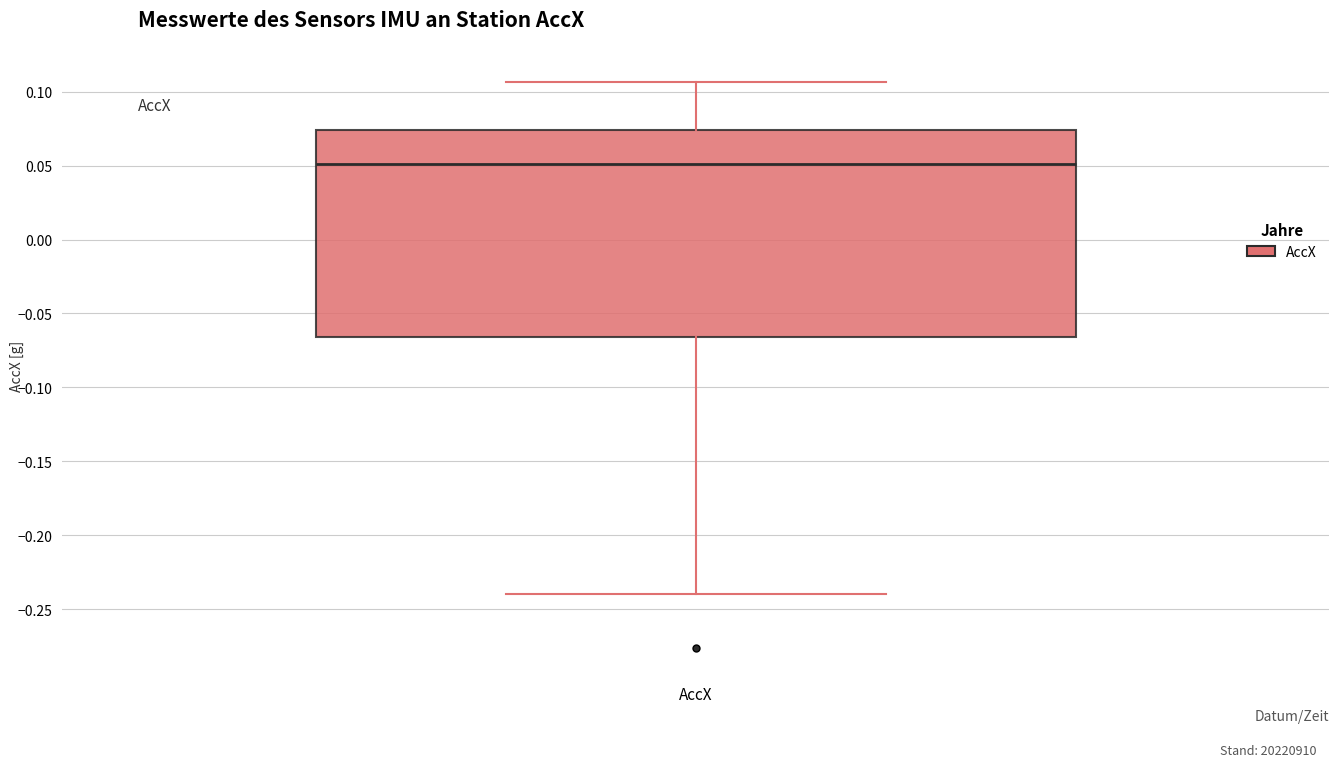

Transcribe this box plot: give where the median line is, the range the box spans, and where the two whiskers end, as read against the y-axis. The values are not printed on the chart, so give them approximately, as read against the axis.

median 0.050, box -0.065 to 0.075, whiskers -0.240 to 0.105